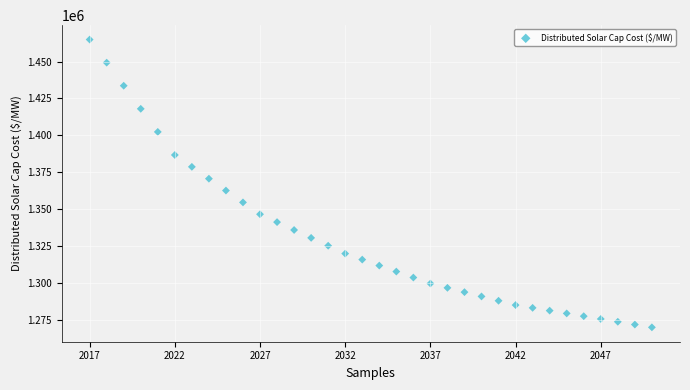

What is the range of Y values (max minus min)?

194779.4